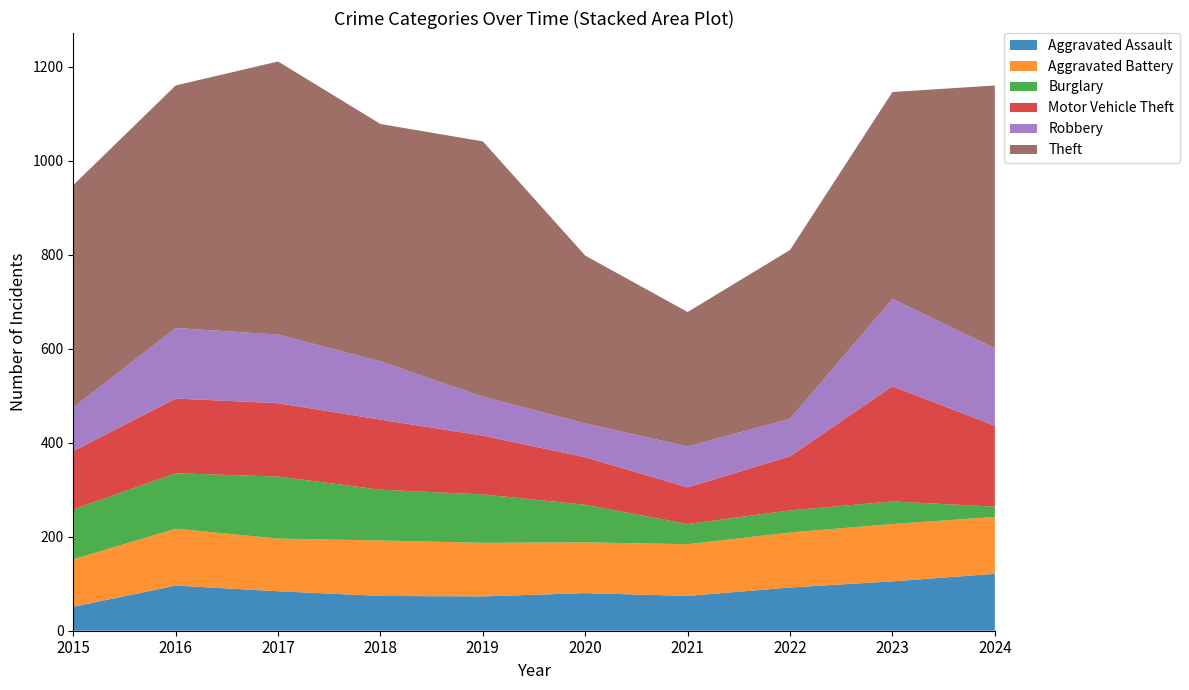

Reading left to right, transcribe all the data shown in this chart.

Aggravated Assault: 2015=51	2016=96	2017=84	2018=74	2019=73	2020=80	2021=74	2022=92	2023=105	2024=121
Aggravated Battery: 2015=101	2016=121	2017=112	2018=118	2019=114	2020=108	2021=110	2022=117	2023=122	2024=121
Burglary: 2015=106	2016=118	2017=132	2018=108	2019=103	2020=80	2021=43	2022=47	2023=48	2024=22
Motor Vehicle Theft: 2015=124	2016=159	2017=156	2018=149	2019=125	2020=101	2021=78	2022=115	2023=245	2024=172
Robbery: 2015=93	2016=150	2017=146	2018=124	2019=83	2020=72	2021=87	2022=80	2023=186	2024=165
Theft: 2015=473	2016=516	2017=581	2018=505	2019=543	2020=357	2021=286	2022=359	2023=440	2024=559